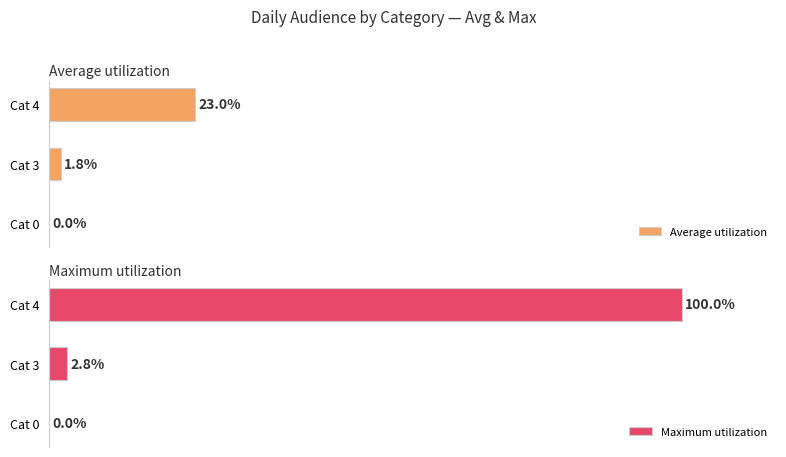

How many values in the Maximum utilization series are below 2?

1